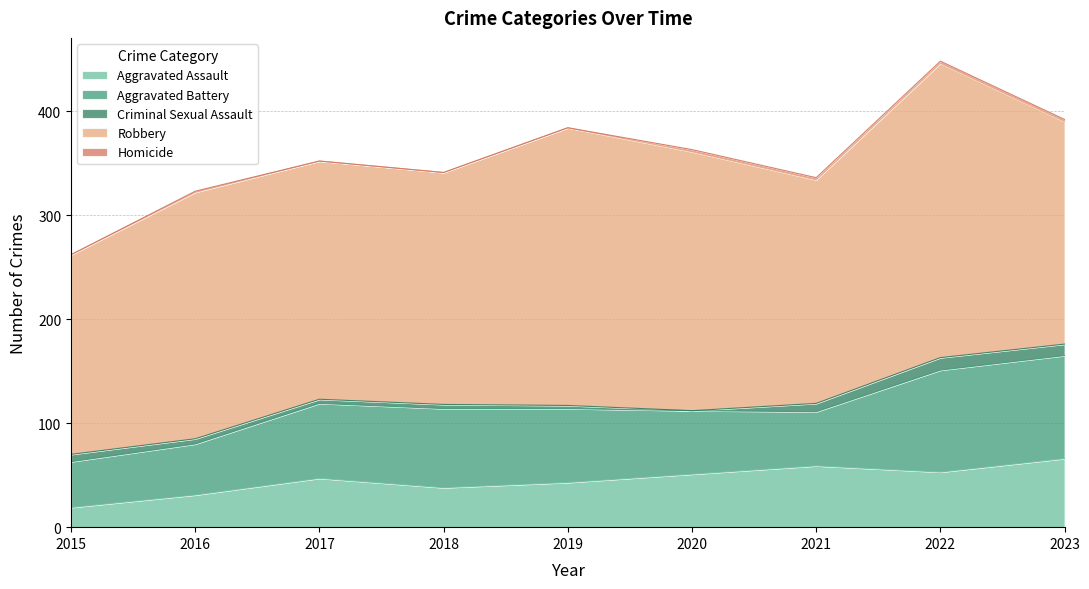

True or false: Aggravated Assault and Homicide intersect in this chart.

False